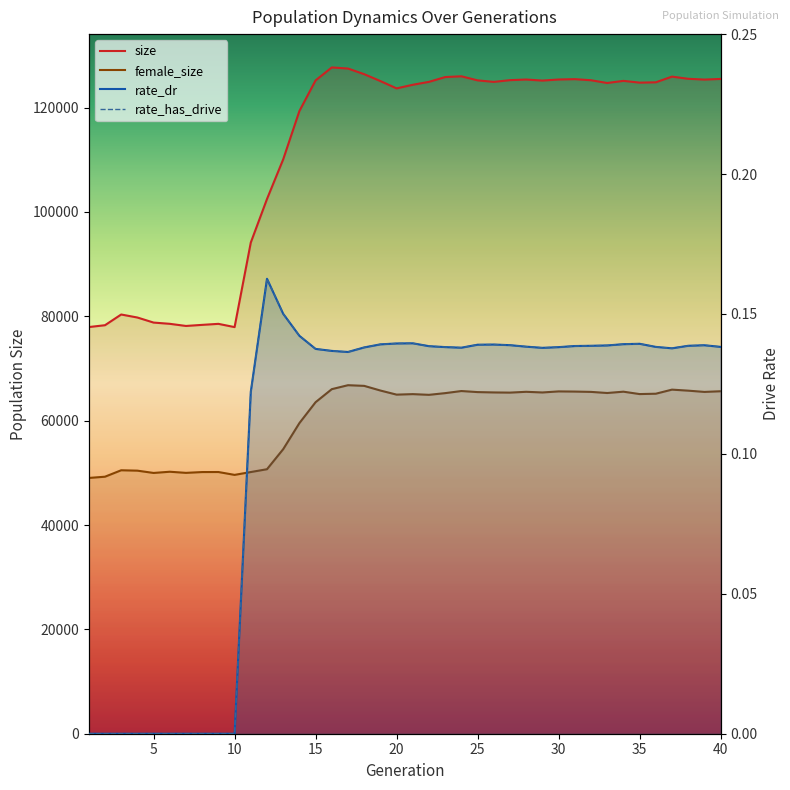

True or false: female_size and rate_has_drive intersect in this chart.

False